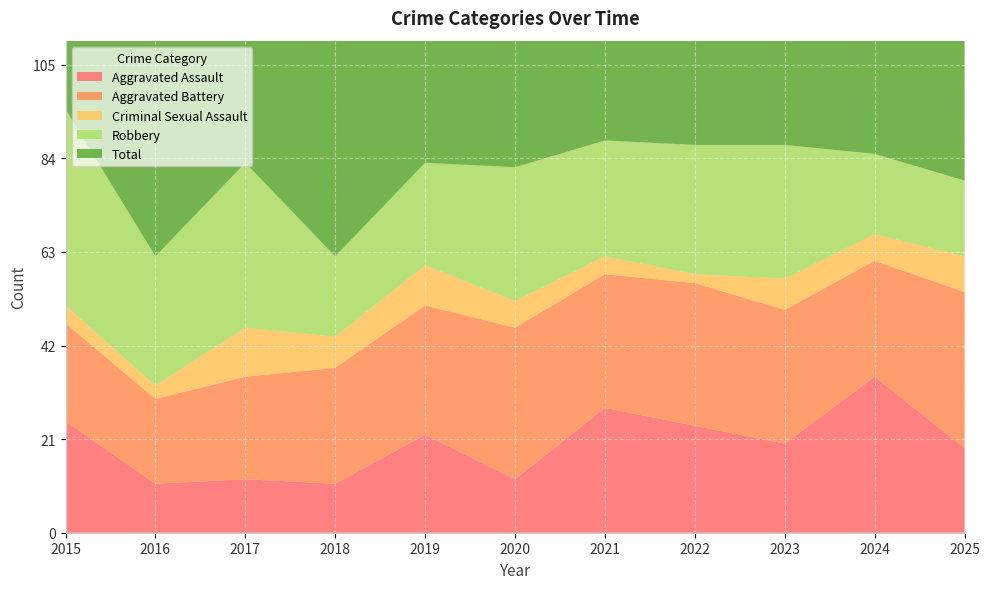

Reading right to left, transcribe all the data shown in this chart.

Aggravated Assault: 19	35	20	24	28	12	22	11	12	11	25
Aggravated Battery: 35	26	30	32	30	34	29	26	23	19	22
Criminal Sexual Assault: 8	6	7	2	4	6	9	7	11	3	4
Robbery: 17	18	30	29	26	30	23	18	37	29	44
Total: 81	87	89	89	89	84	83	62	84	64	96